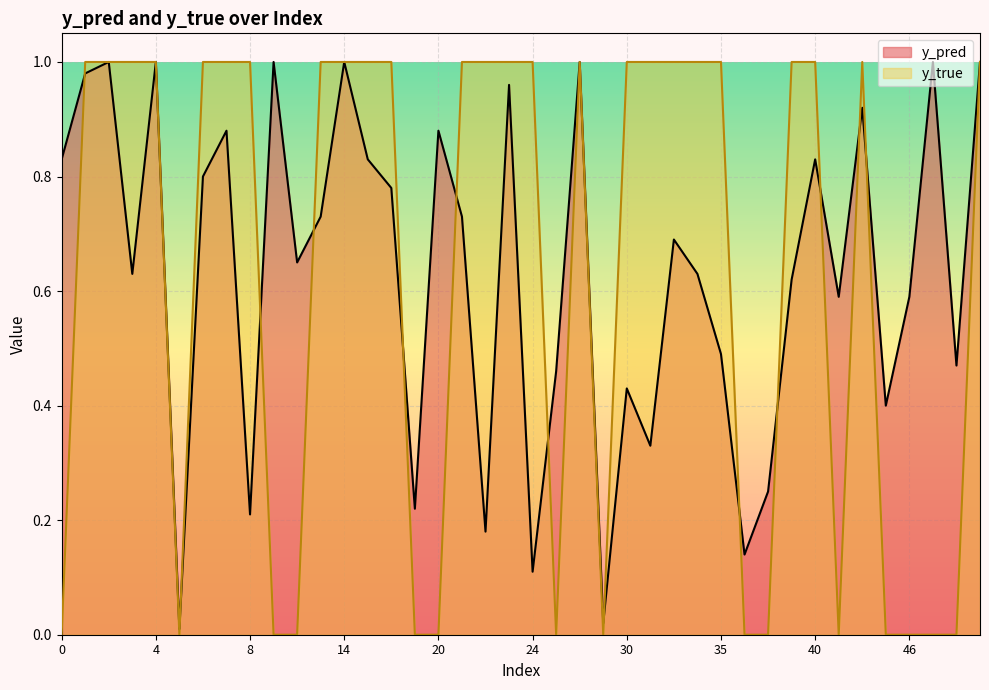

Rank the series at 8 from lowest to highest value.

y_pred, y_true